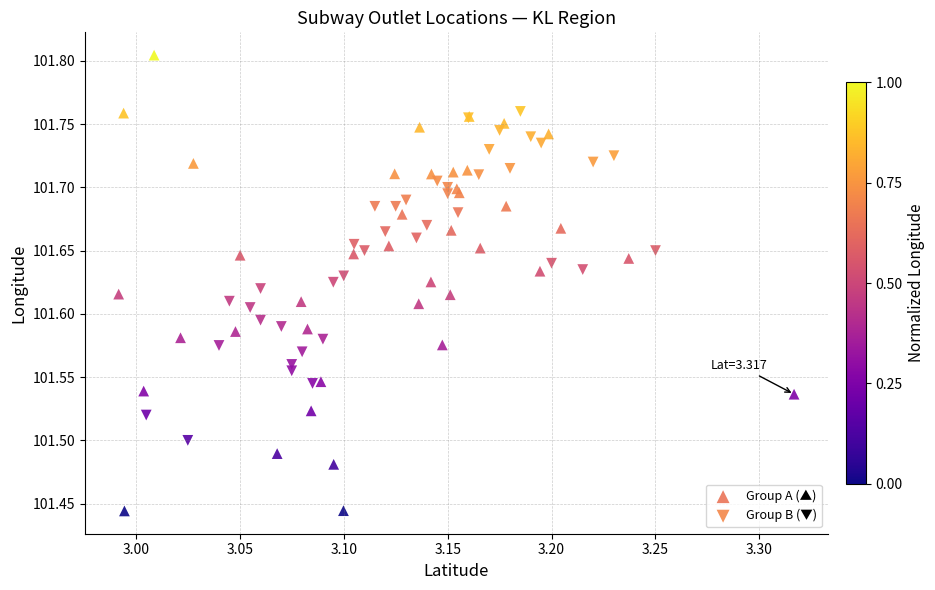

Which series reaches the maximum Y coordinate?

Group A (▲)